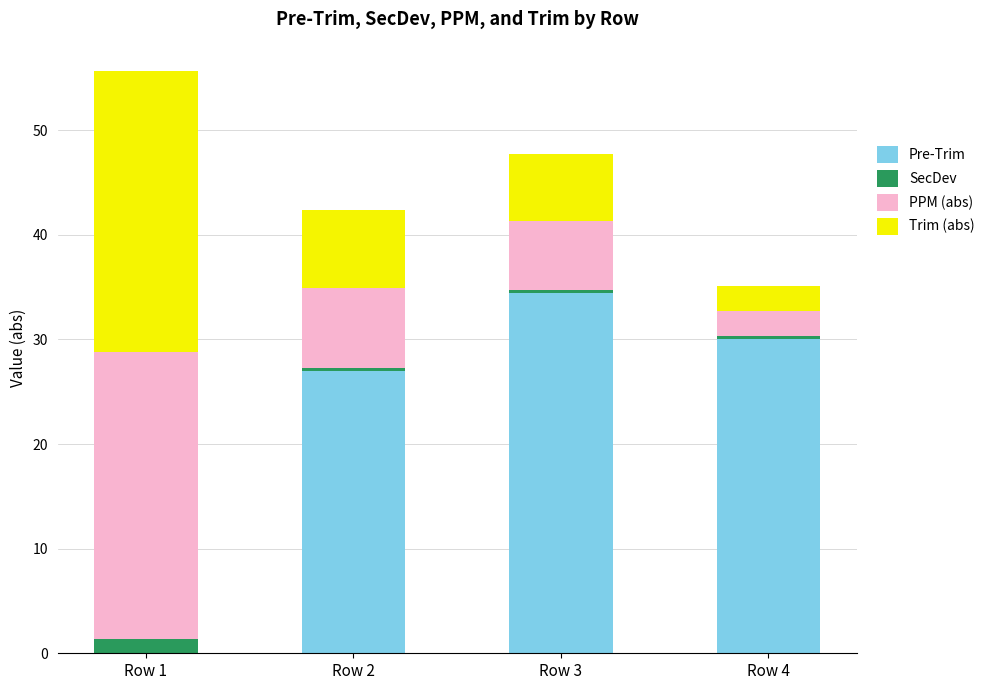

Which category has the highest value in the Pre-Trim series?

Row 3